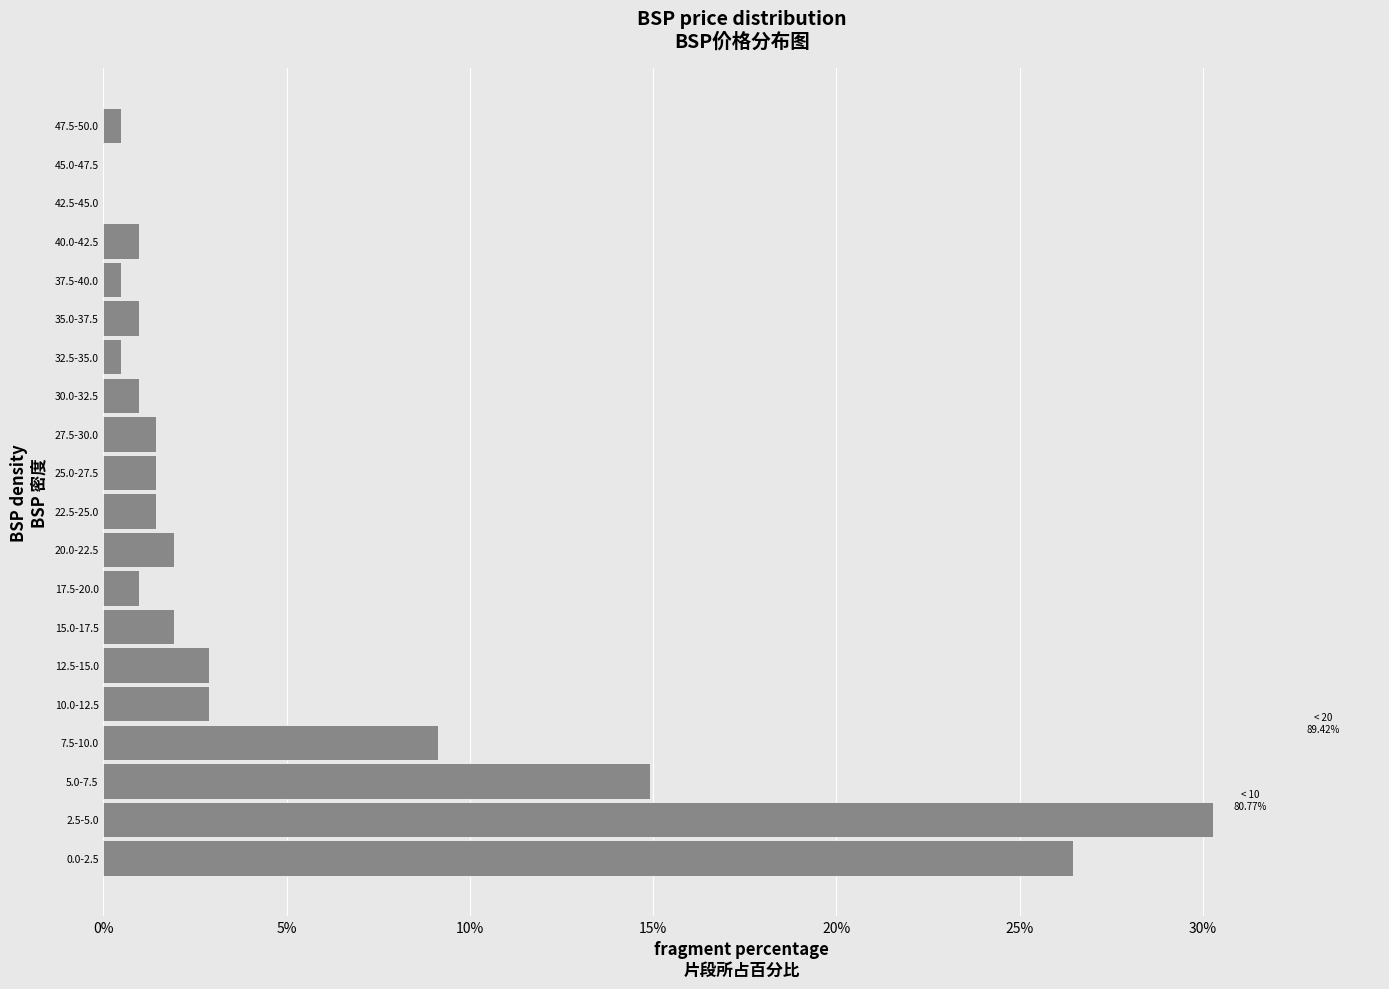

Reading bottom to top, extract all data points from this chart.

0.0-2.5=26.4	2.5-5.0=30.3	5.0-7.5=14.9	7.5-10.0=9.1	10.0-12.5=2.9	12.5-15.0=2.9	15.0-17.5=1.9	17.5-20.0=1.0	20.0-22.5=1.9	22.5-25.0=1.4	25.0-27.5=1.4	27.5-30.0=1.4	30.0-32.5=1.0	32.5-35.0=0.5	35.0-37.5=1.0	37.5-40.0=0.5	40.0-42.5=1.0	42.5-45.0=0.0	45.0-47.5=0.0	47.5-50.0=0.5